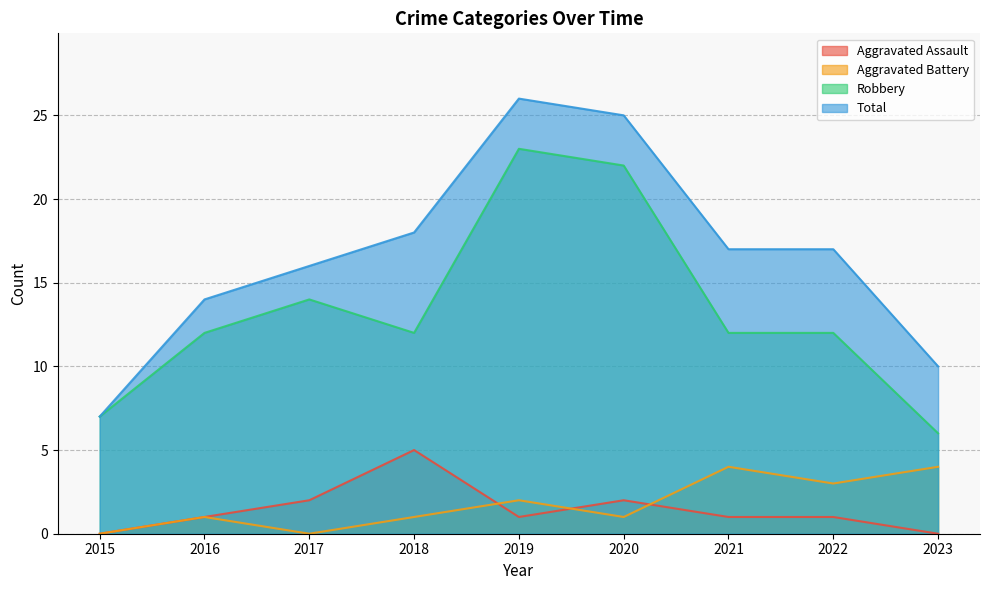

At which label does Aggravated Battery reach its peak?

2021